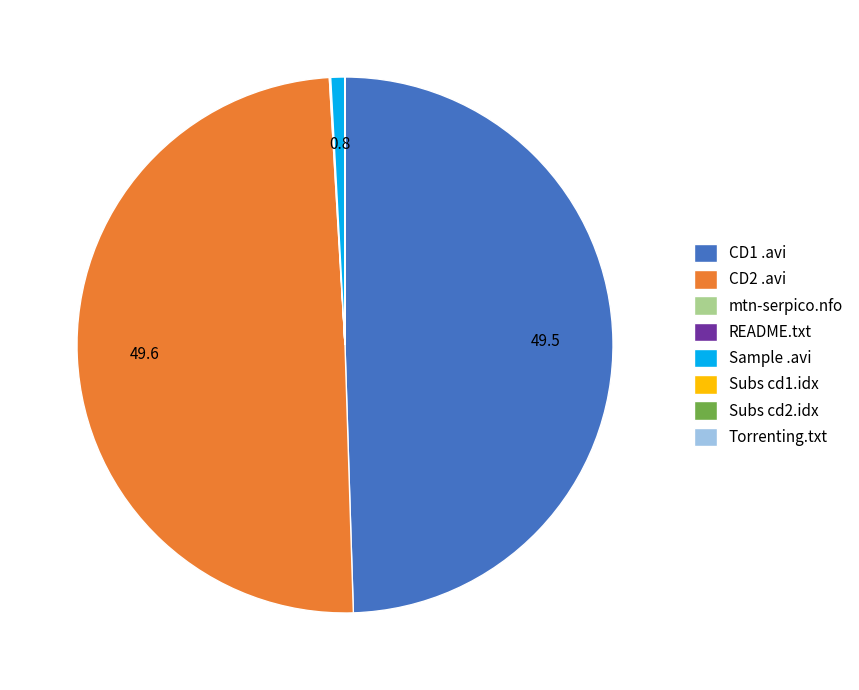

Is there any slice that represents more than half of the pie?

No